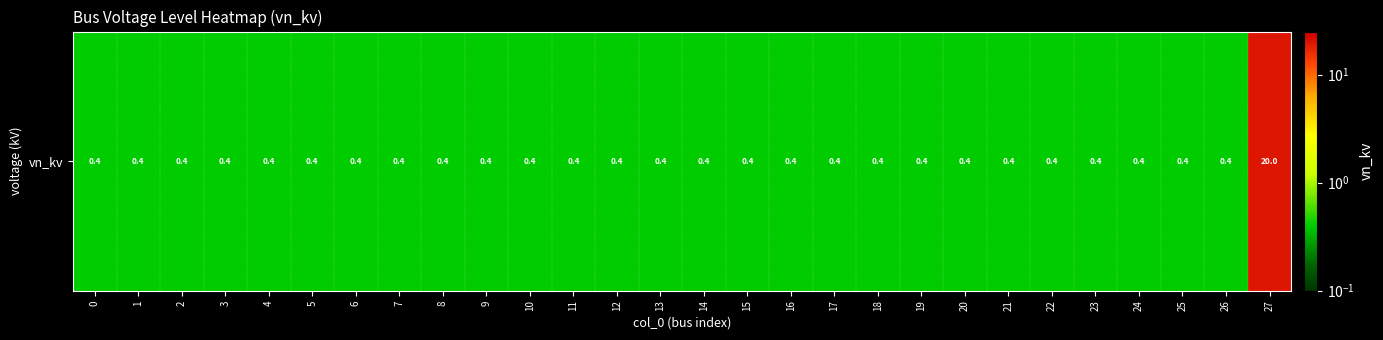

What is the difference between the maximum and second lowest values?

19.6